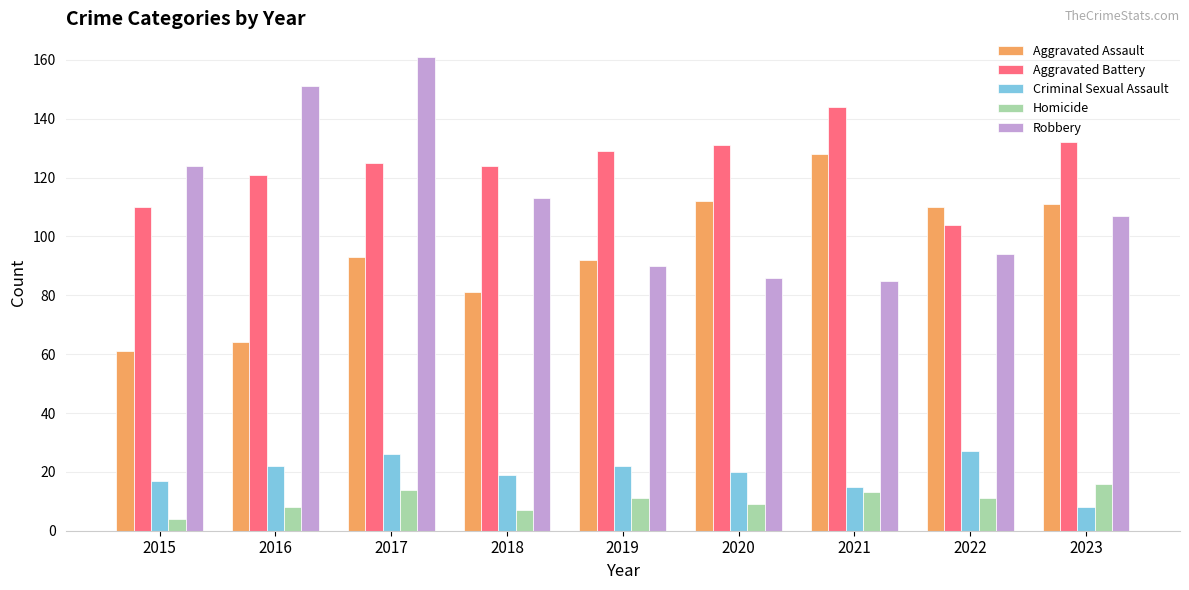

Is the value of Aggravated Battery at 2022 greater than the value of Aggravated Assault at 2018?

Yes